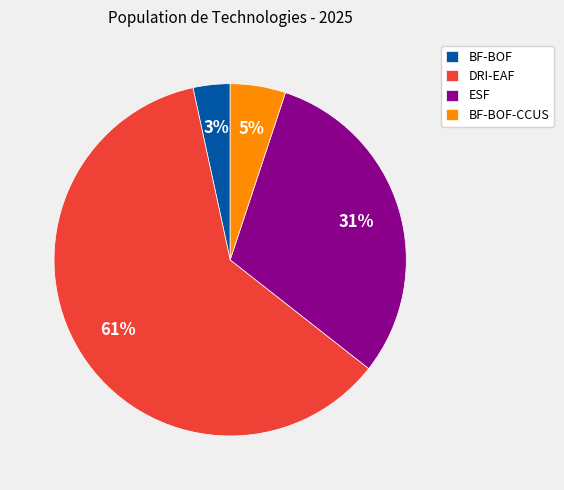

The ESF slice represents 17% of the pie. True or false?

False